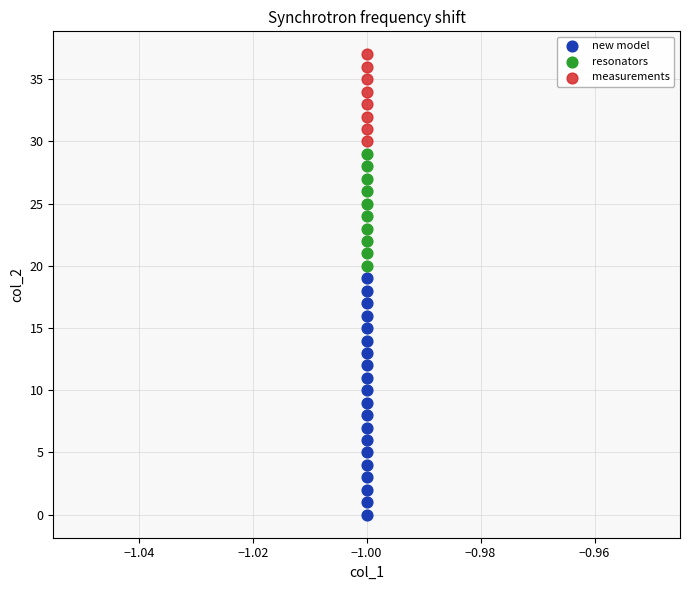

Which series reaches the maximum Y coordinate?

measurements